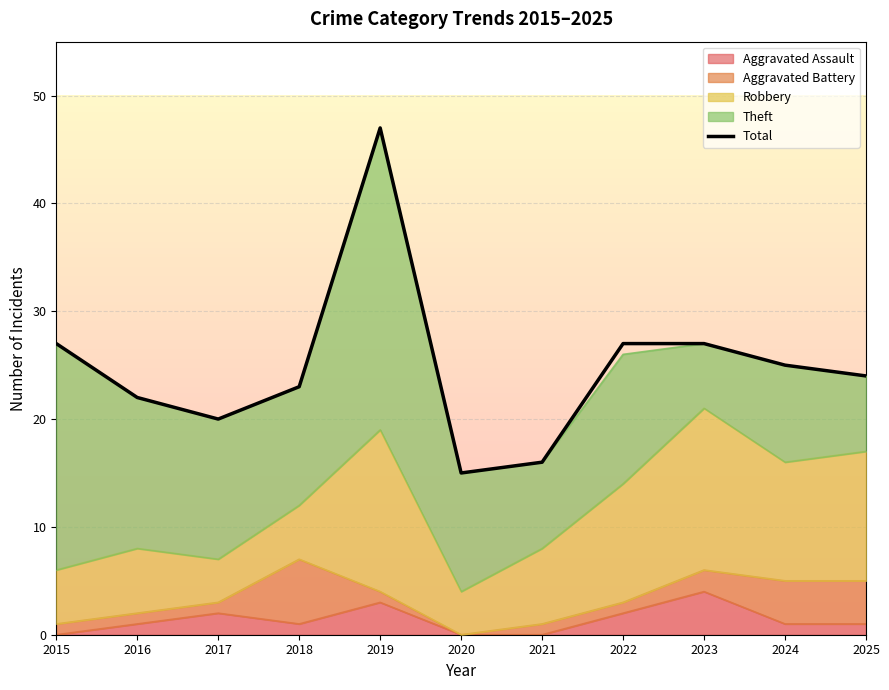

What is the change in value from 2015 to 2016?

-5